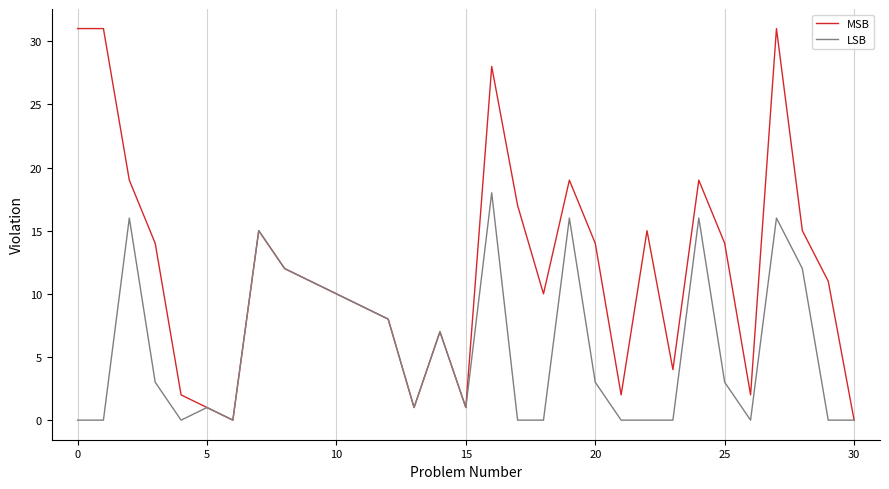

Rank the series by their maximum value, from highest to lowest.

MSB, LSB